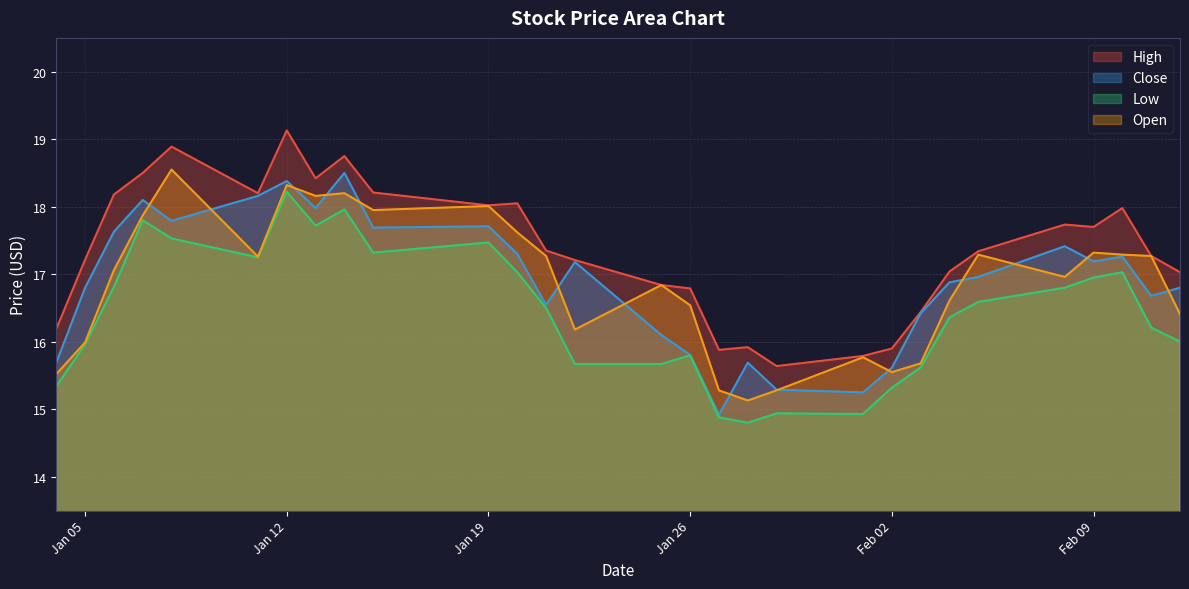

What is the label of the 3rd point from the left?

2021-01-06